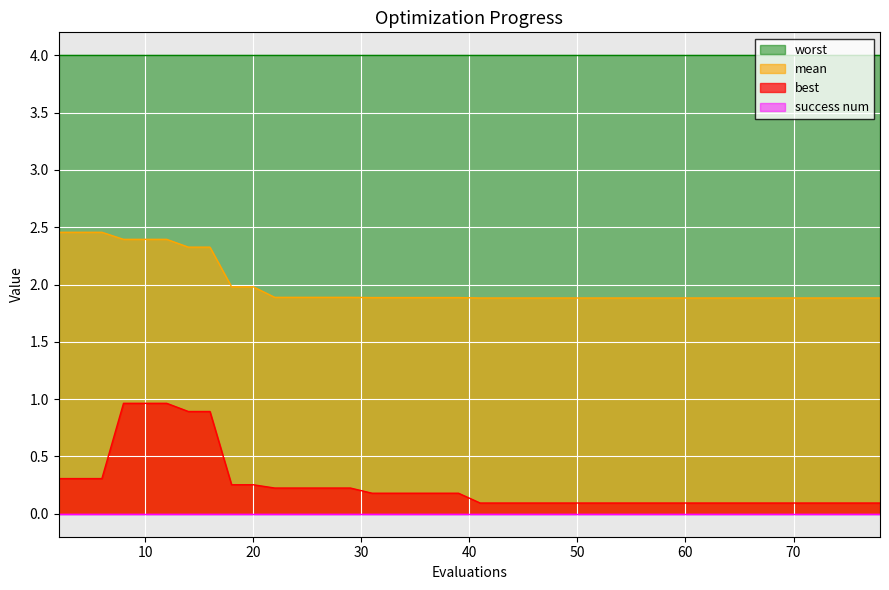

True or false: mean and best cross at least once.

False